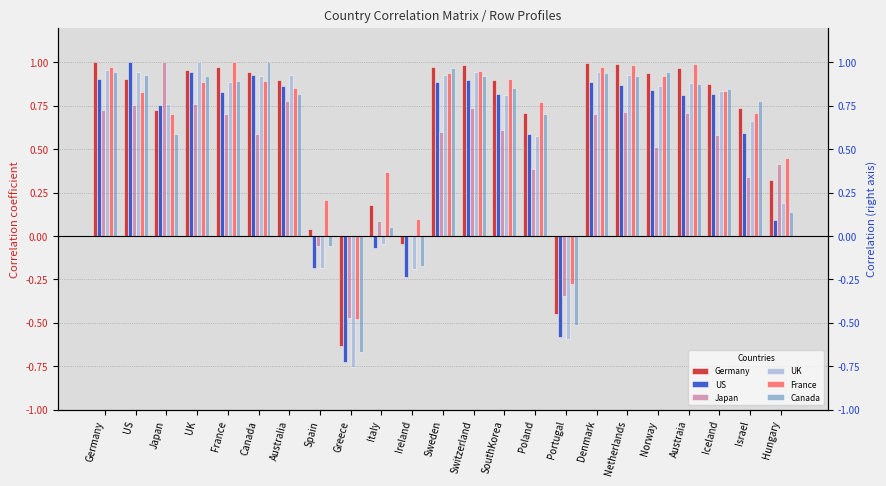

How many bars are there in total?

138